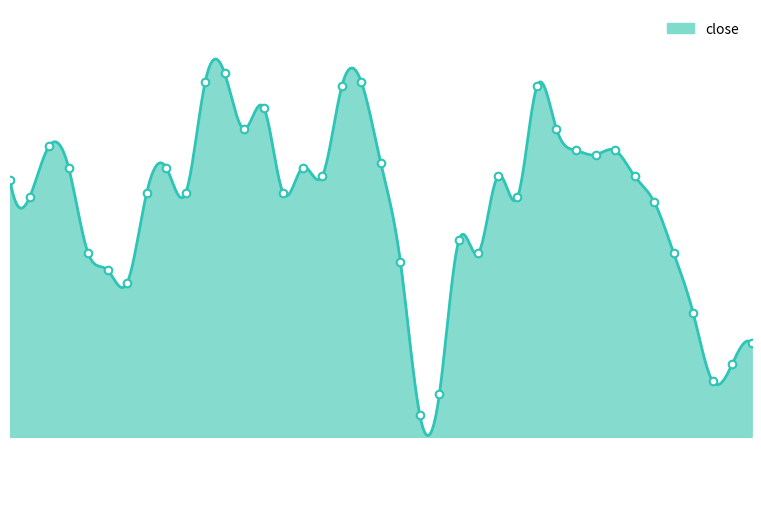

Between 2021-08-05 and 2021-06-28, which is larger?

2021-08-05